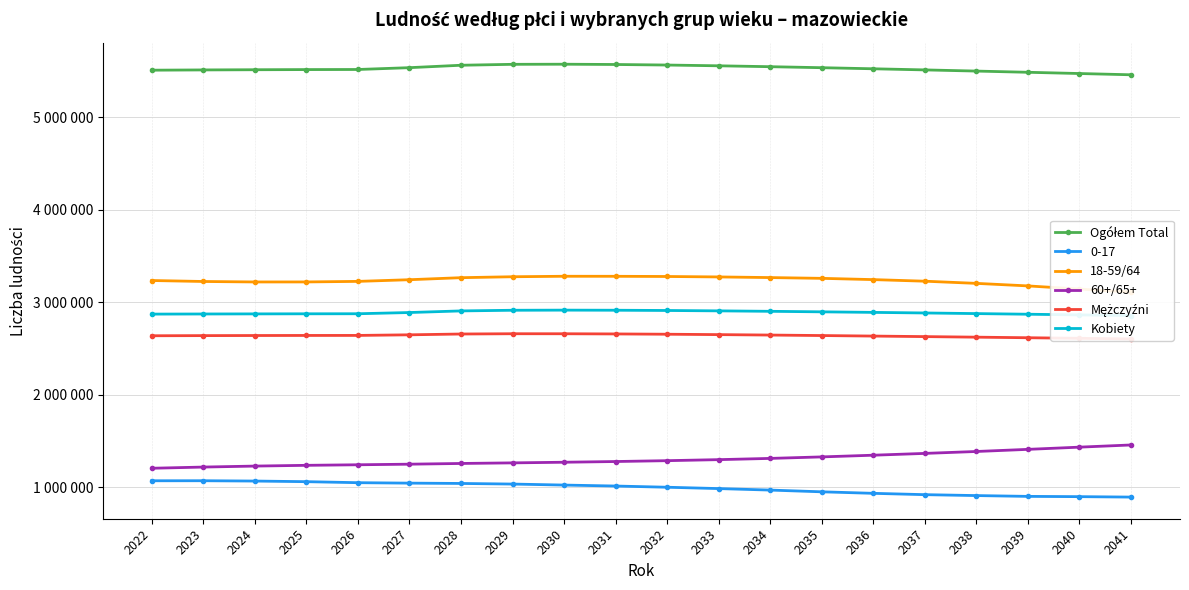

At how many categories does at least one series exceed 4138702?

20